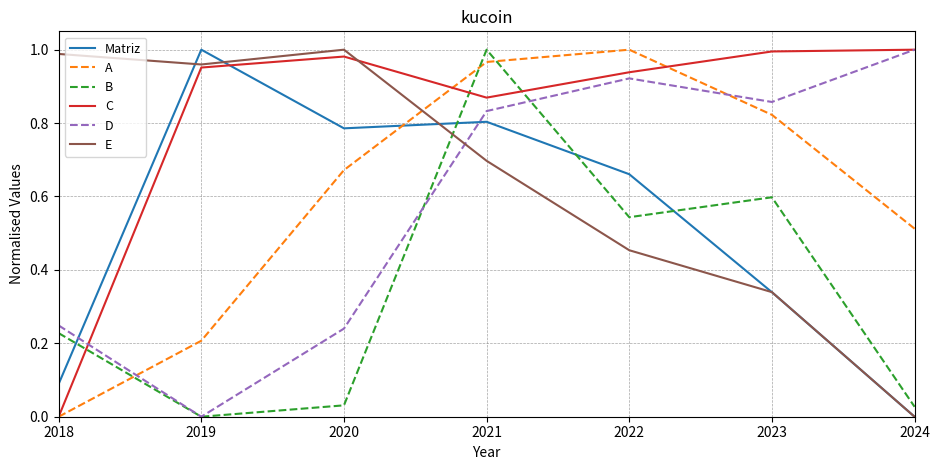

Which series has the largest total across all categories?

C